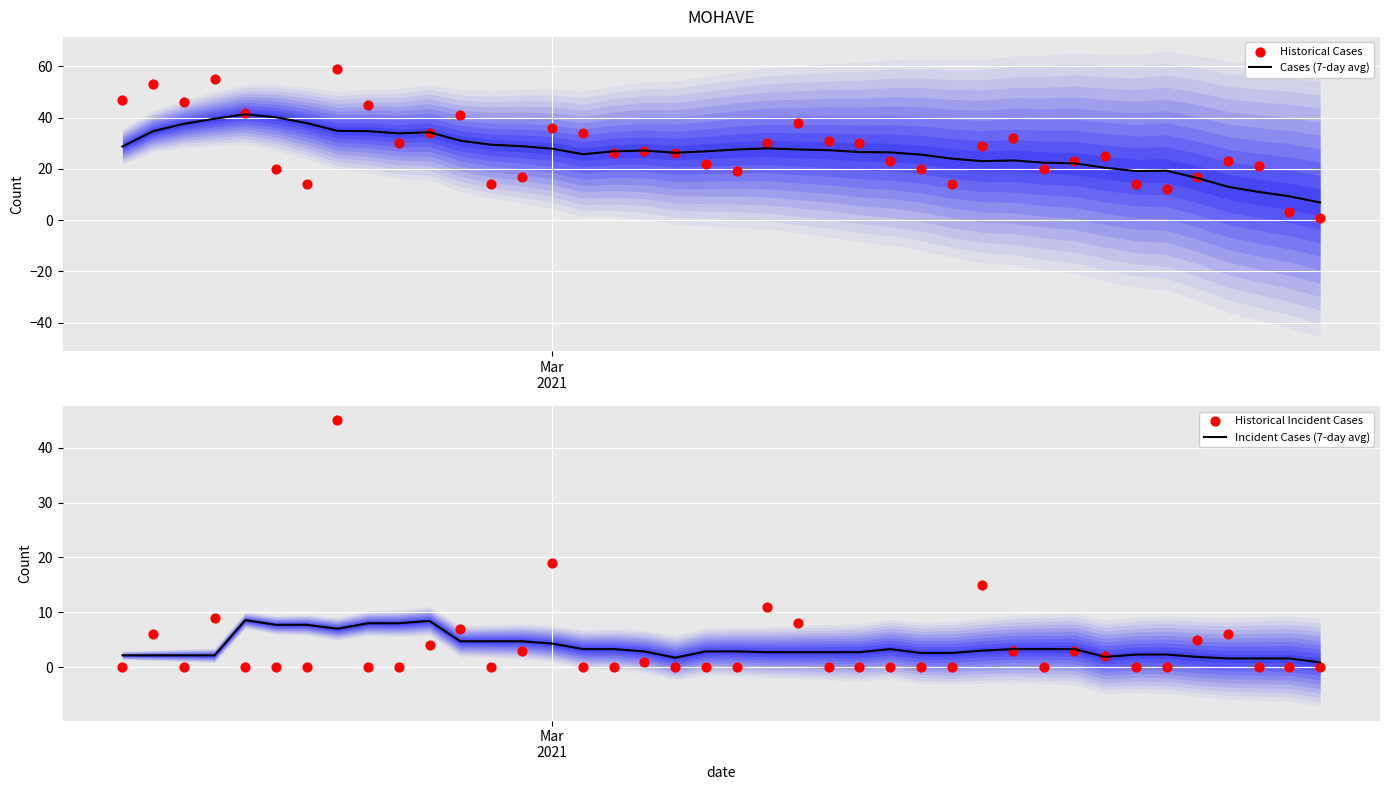

Which series has the largest Y range (max minus min)?

Historical Cases